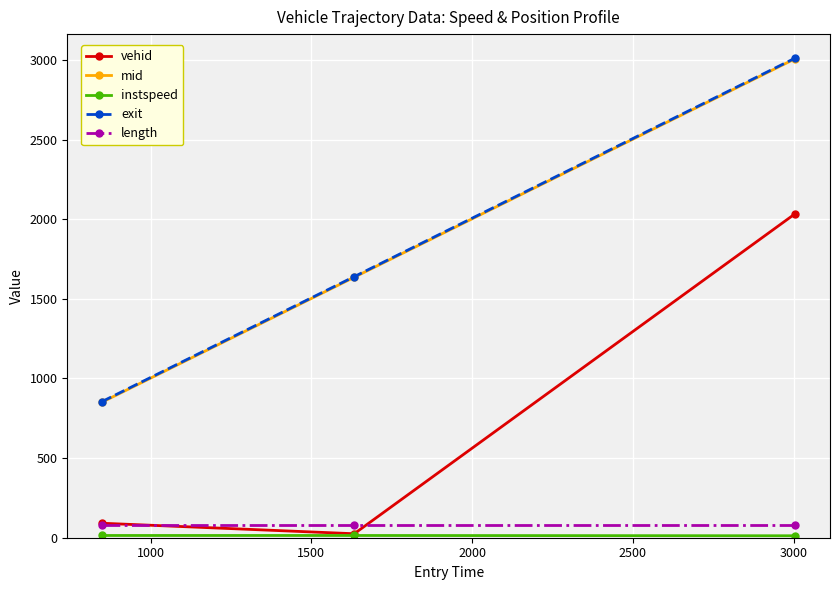

At how many categories does at least one series exceed 333?

3